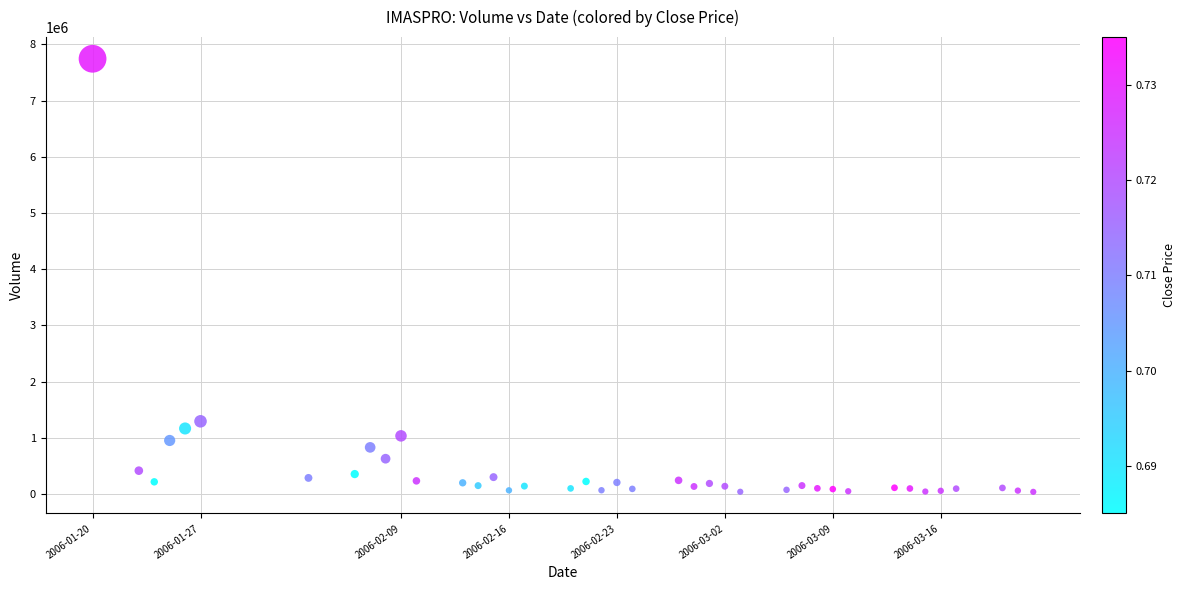

What Y value in the scatter plot is closest to 3890900?

1293300